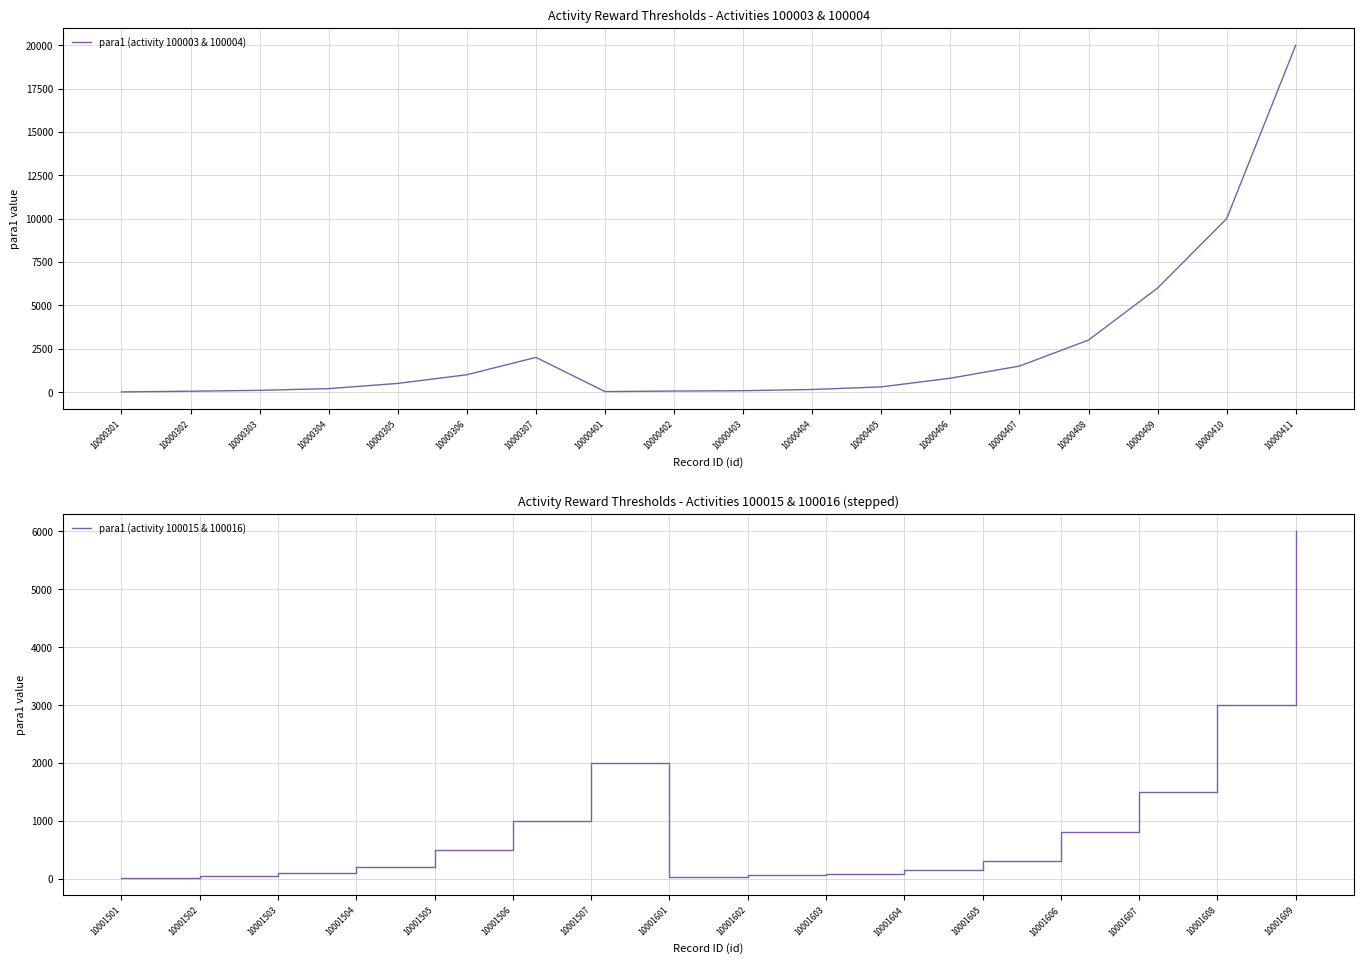

What is the change in value from 10000404 to 10001608?

+2850